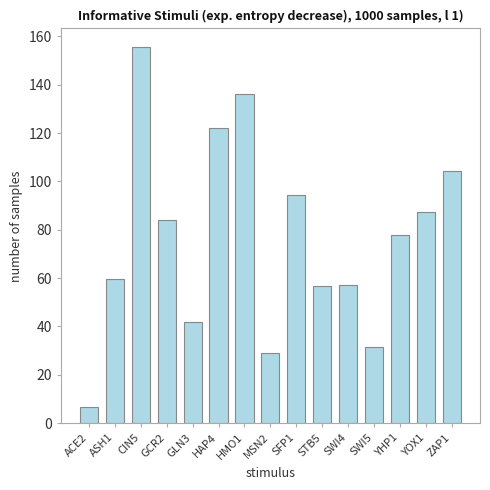

What is the sum of all values?

1144.5